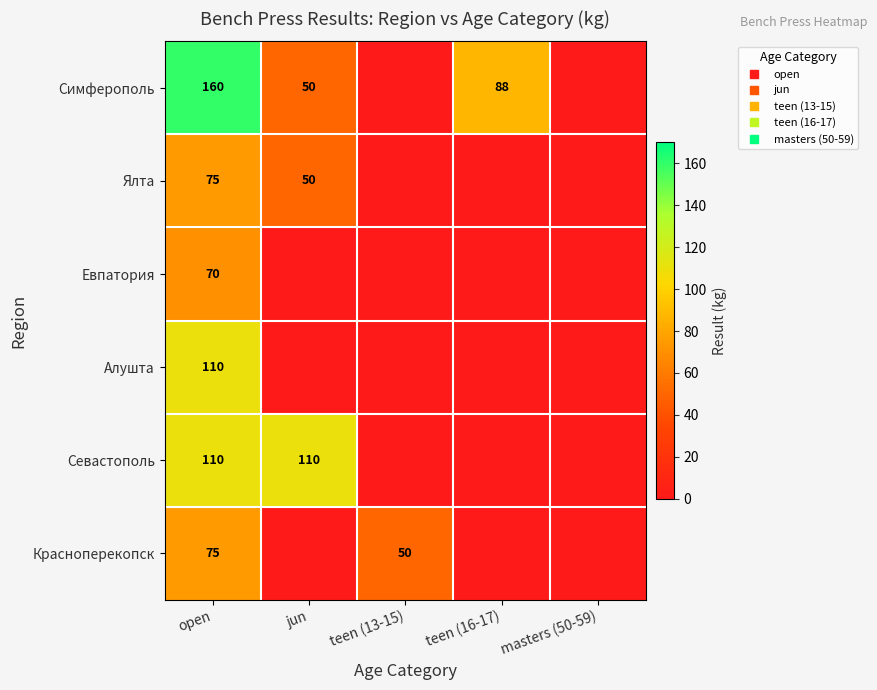

What is the lowest value of the Красноперекопск series?

50.0